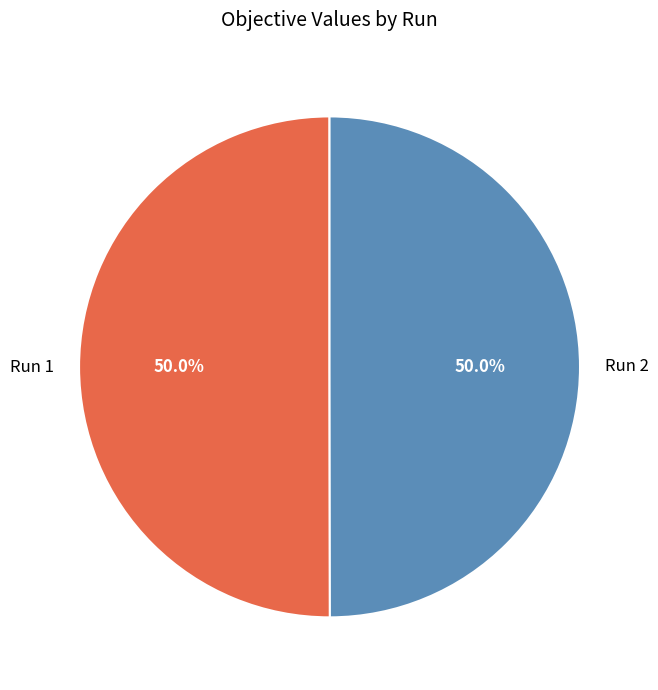

How much of the chart is everything except Run 1?

50.0%